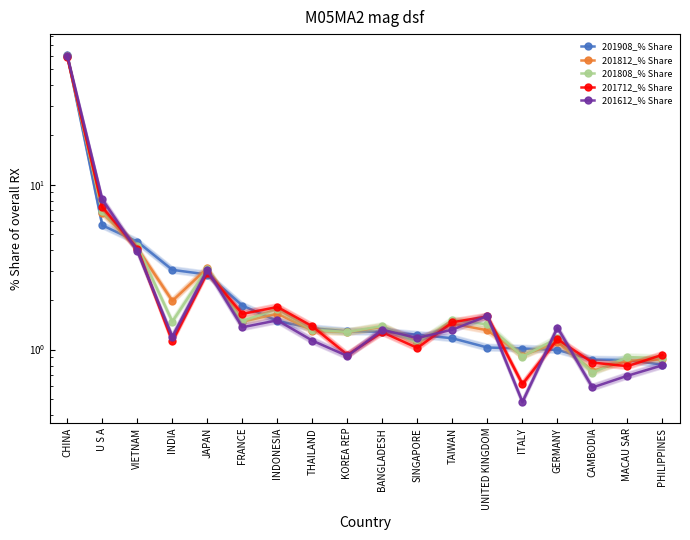

At which category does the chart reach its minimum across all series?

ITALY